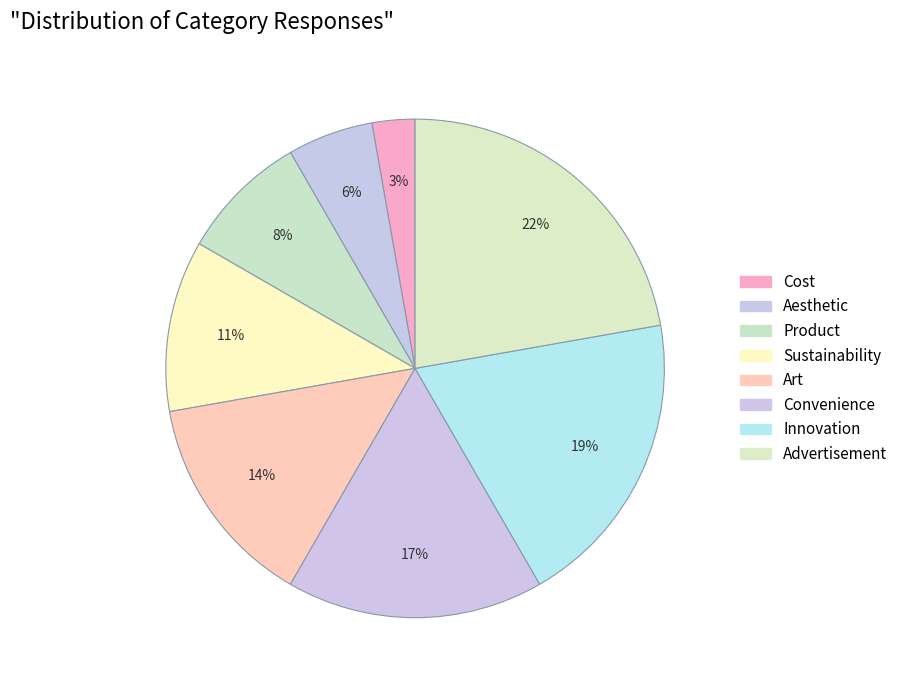

Which slice is the largest?

Advertisement